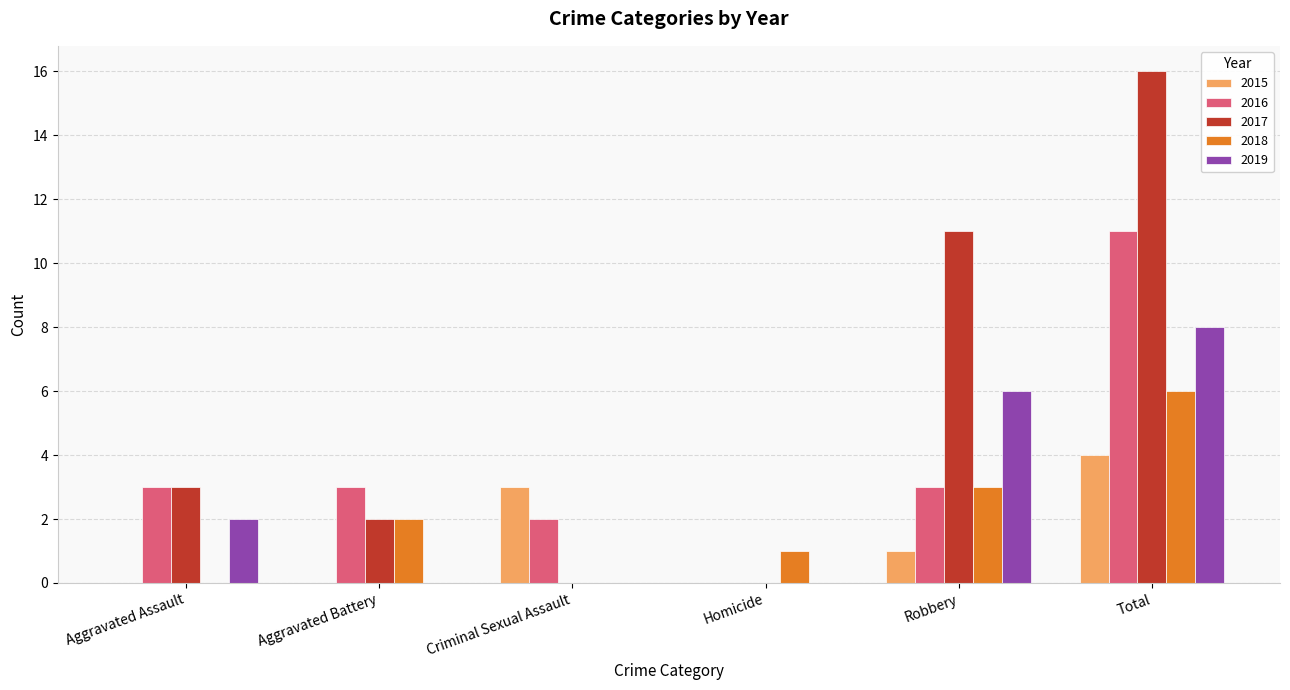

How many series are shown in this chart?

5